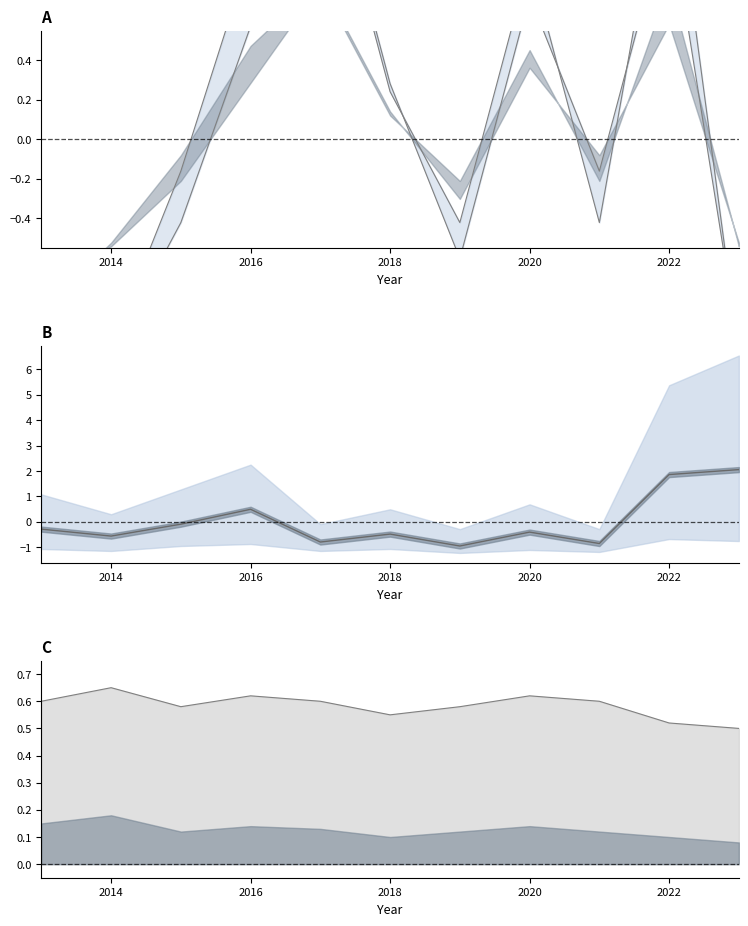

What is the average value of the approval_rate_upper series?

0.6